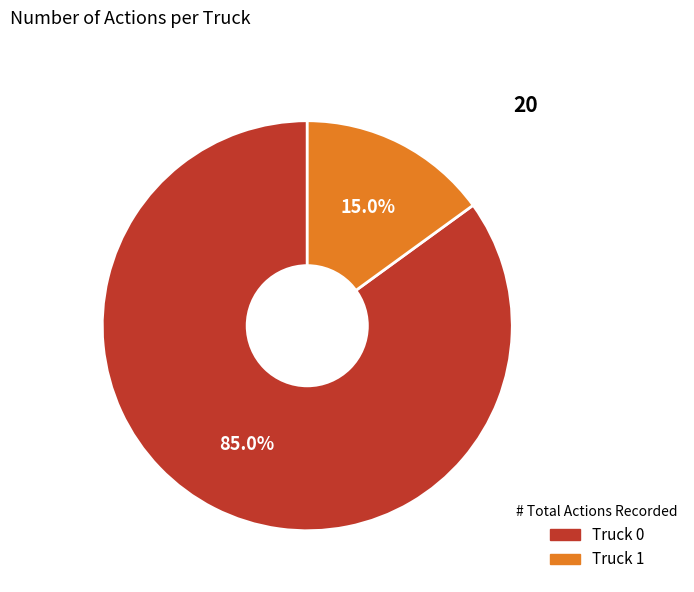

How many segments does this pie chart have?

2